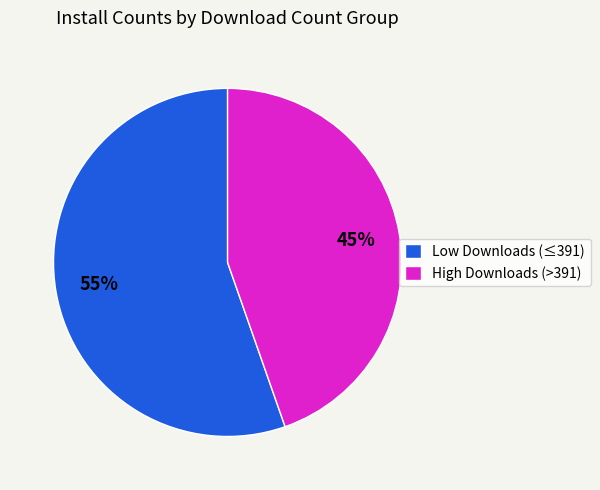

To the nearest percent, what is the combined percentage of High Downloads (>391) and Low Downloads (≤391)?

100%